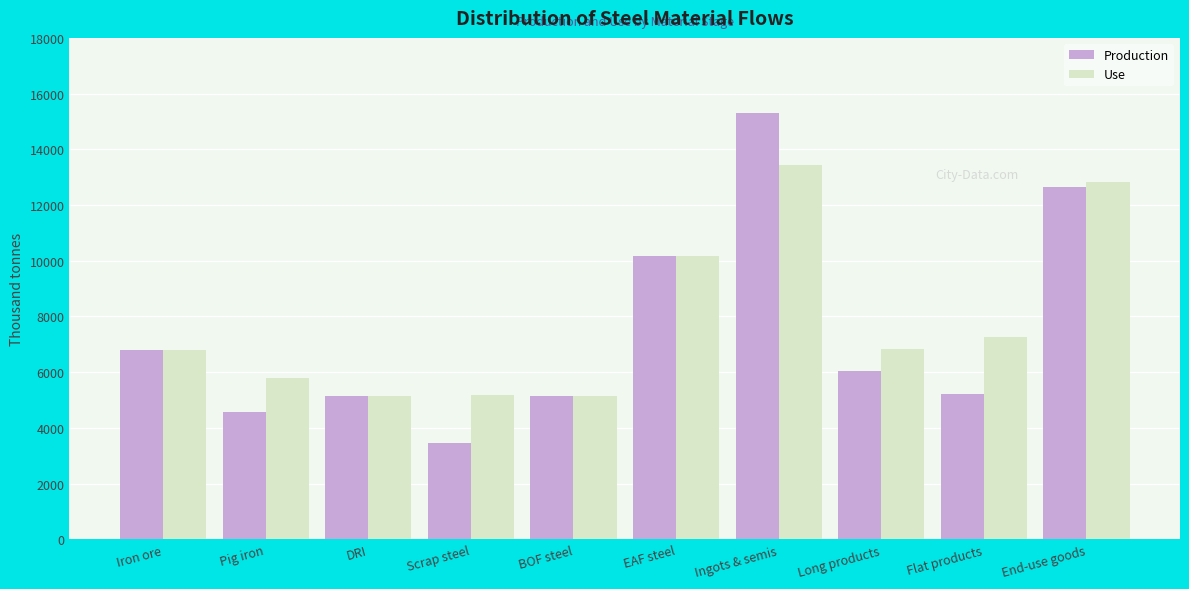

At Flat products, list the series in order from largest to smallest.

Use, Production